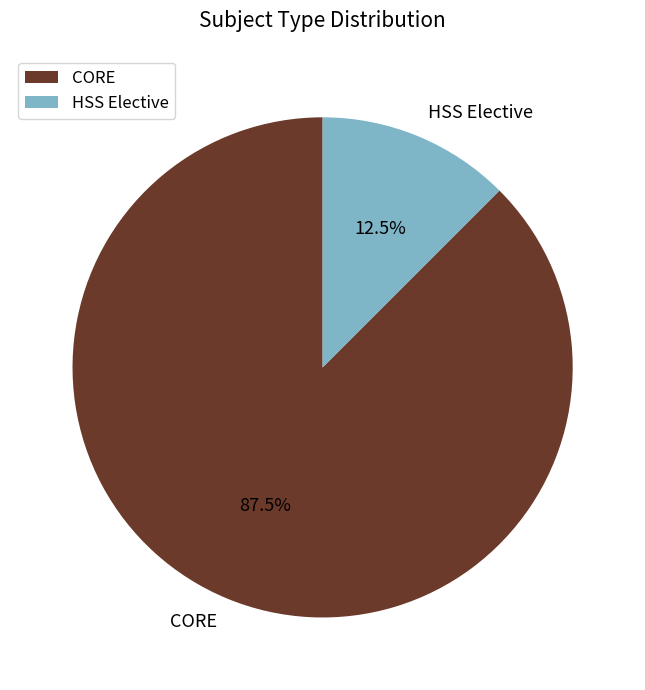

The HSS Elective slice represents 4% of the pie. True or false?

False